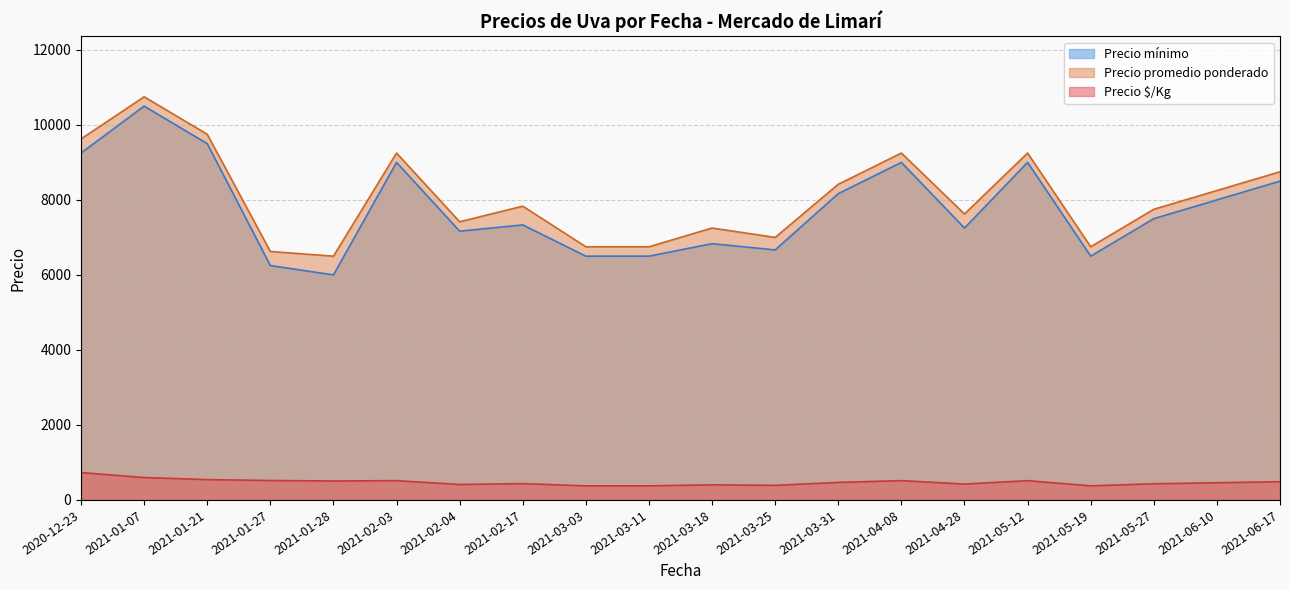

True or false: Precio $/Kg has more than 2 interior local peaks.

True